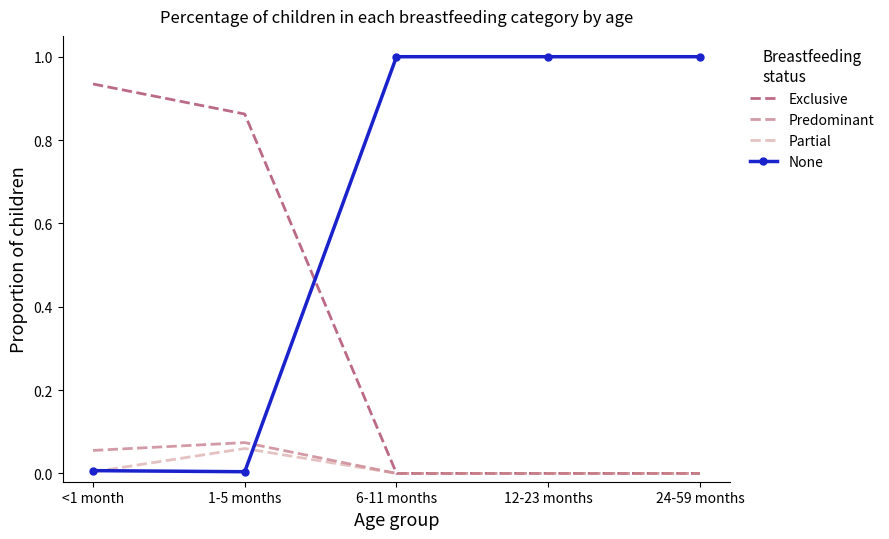

List the series in order of their peak value, highest first.

None, Exclusive, Predominant, Partial